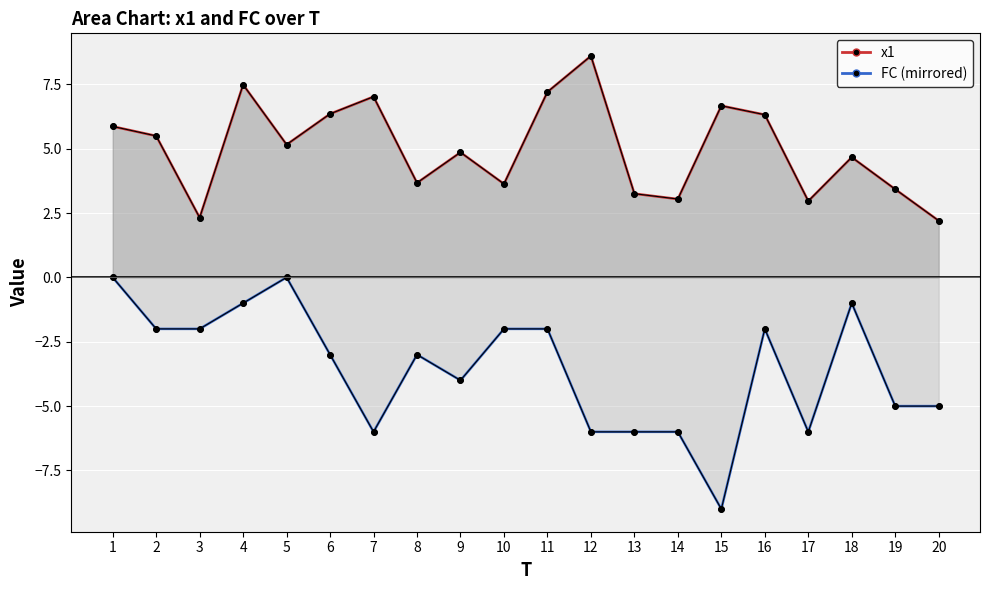

What is the sum of the FC line values at 11 and 20?

-7.0